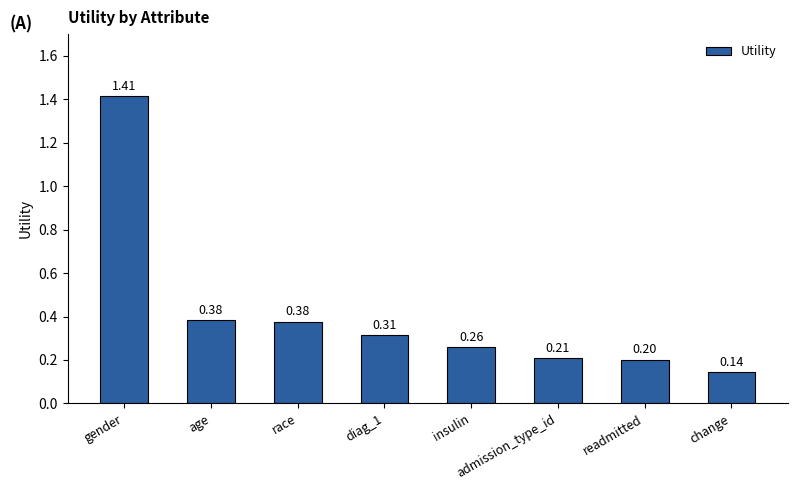

How many bars are there in total?

8